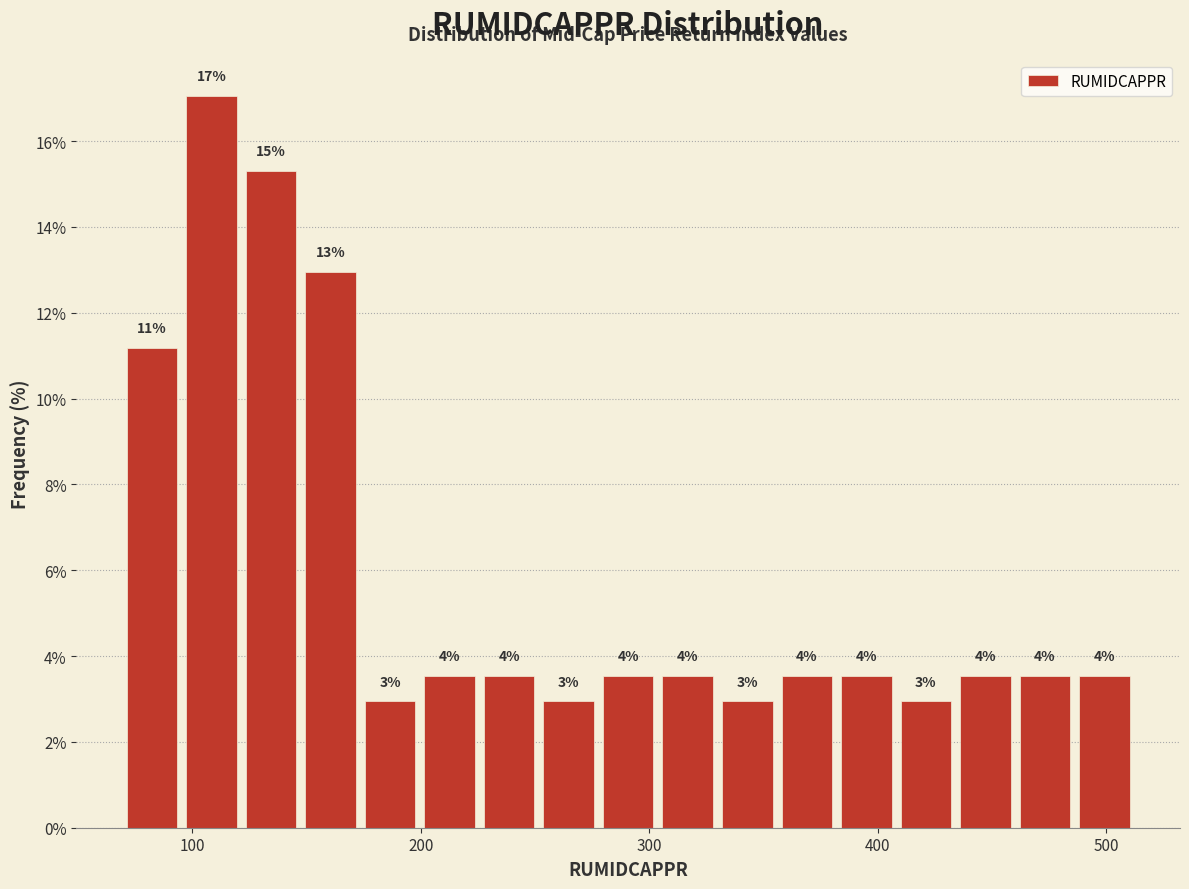

Around what value on the x-axis is the tallest bar? Give the approximate position of its centre, as read against the axis.

110